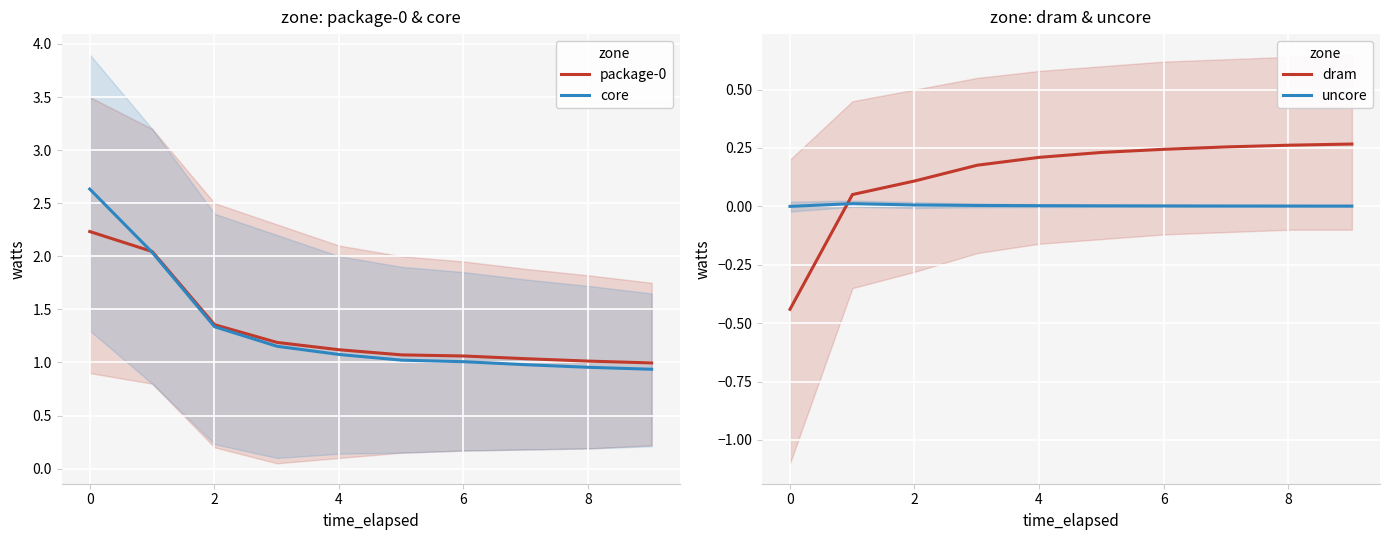

What is the lowest value of the core series?

0.9